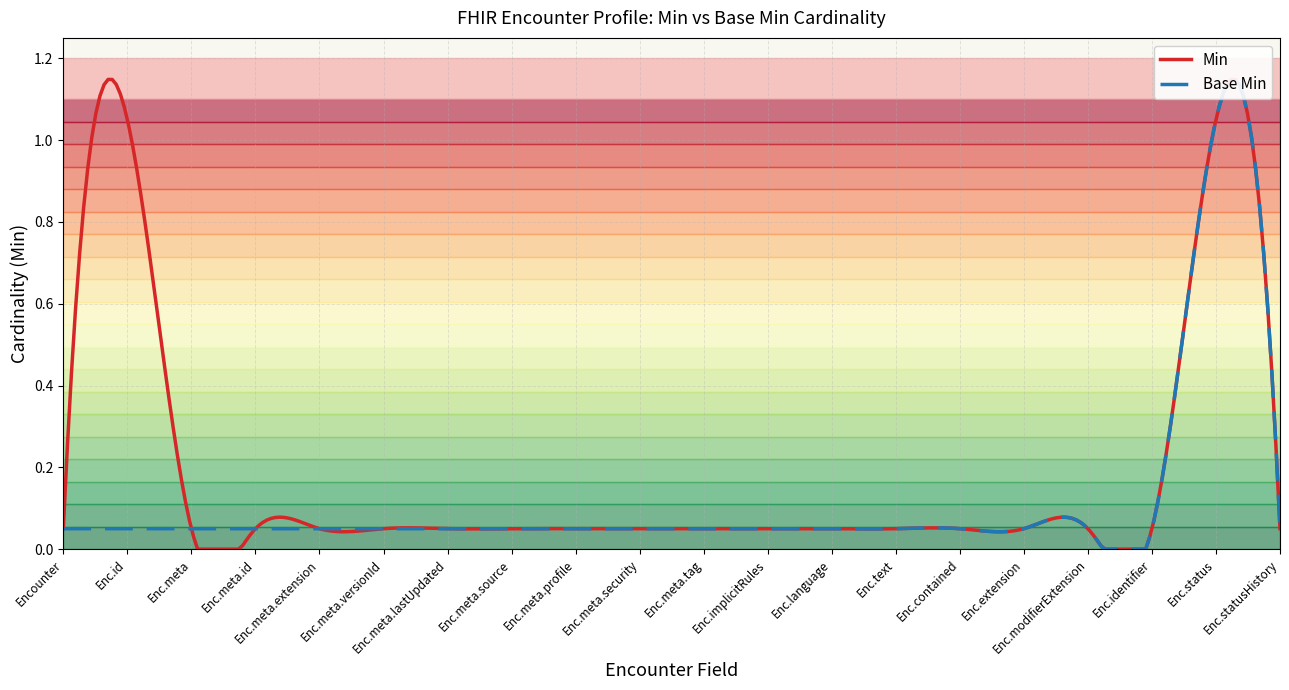

How many lines are shown in the chart?

2